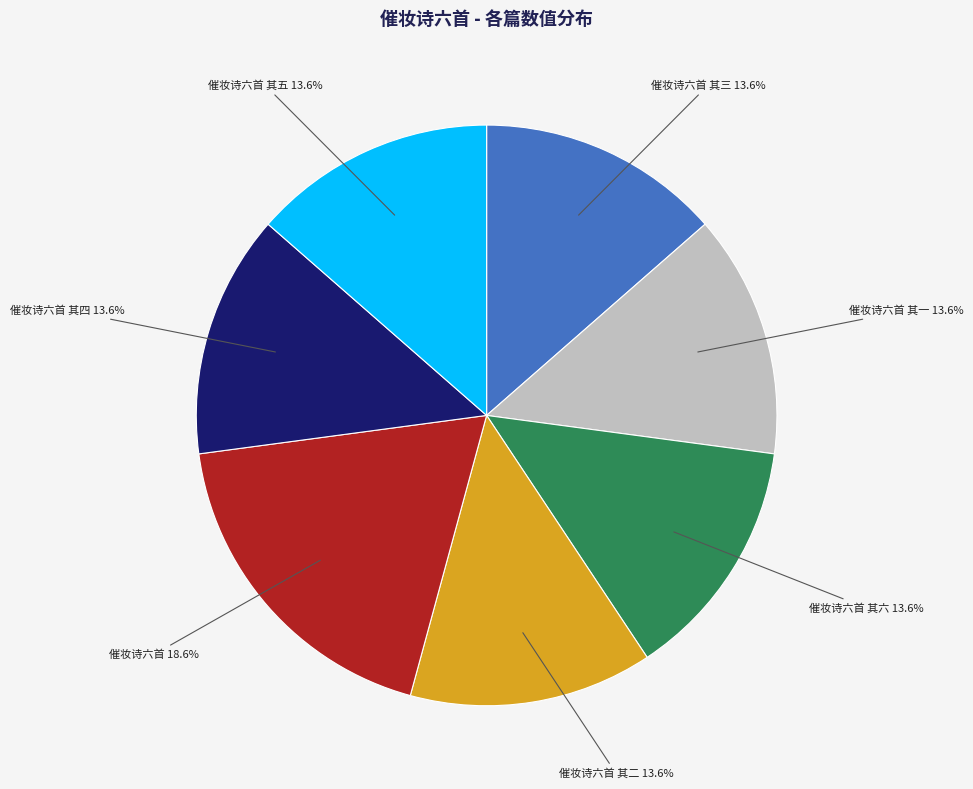

Is there any slice that represents more than half of the pie?

No